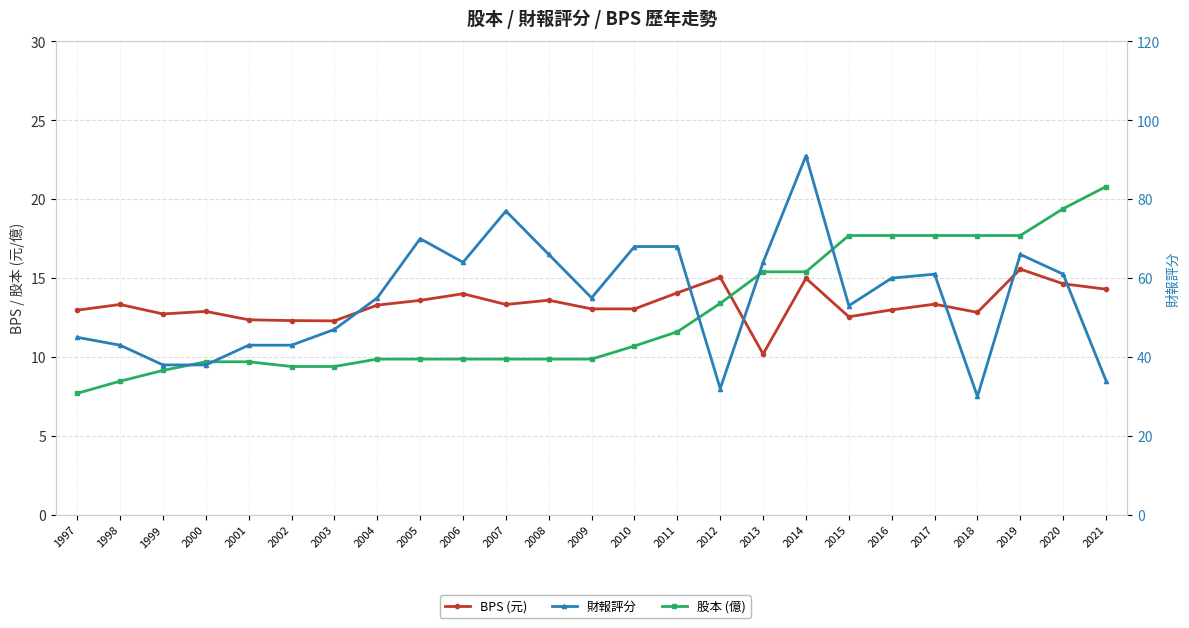

Is this an area chart (filled region under the line)?

No